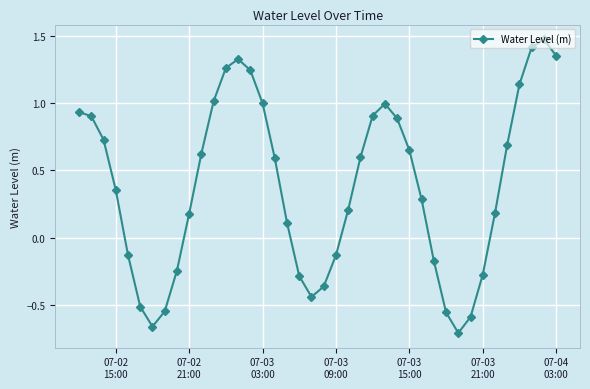

What is the greatest value displayed?

1.5